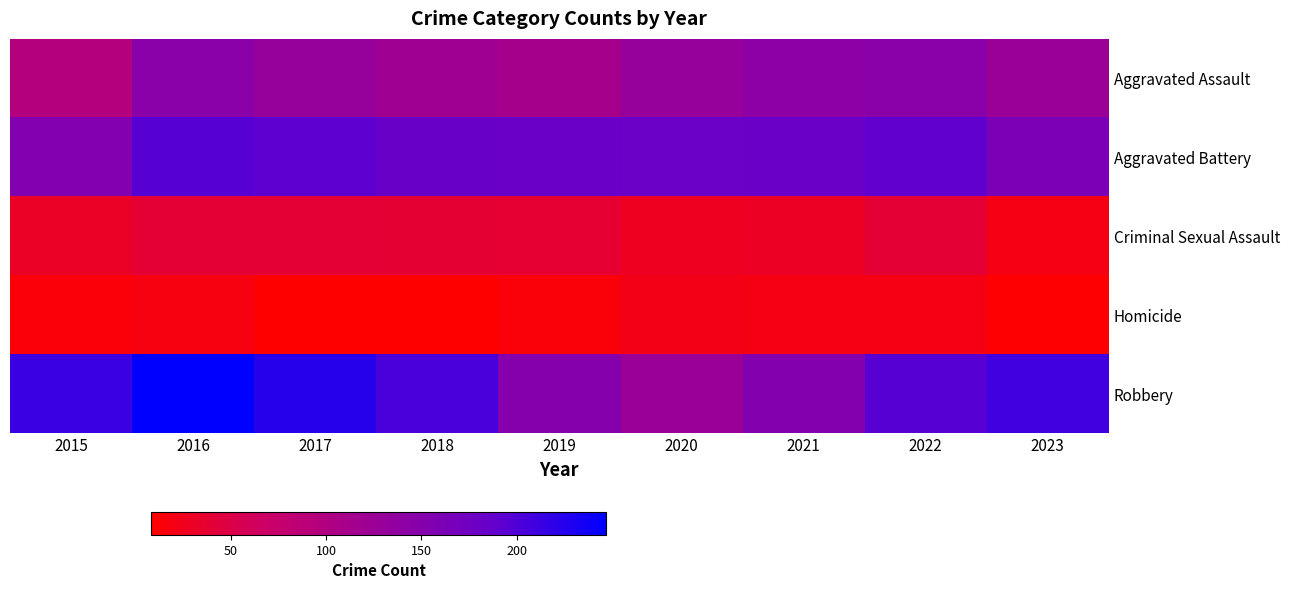

Reading left to right, transcribe all the data shown in this chart.

Aggravated Assault: 2015=95	2016=146	2017=131	2018=119	2019=113	2020=131	2021=142	2022=146	2023=124
Aggravated Battery: 2015=154	2016=196	2017=191	2018=183	2019=182	2020=180	2021=182	2022=190	2023=161
Criminal Sexual Assault: 2015=31	2016=39	2017=39	2018=38	2019=37	2020=28	2021=30	2022=39	2023=20
Homicide: 2015=13	2016=18	2017=8	2018=8	2019=14	2020=22	2021=20	2022=20	2023=9
Robbery: 2015=212	2016=247	2017=224	2018=204	2019=150	2020=124	2021=153	2022=196	2023=209